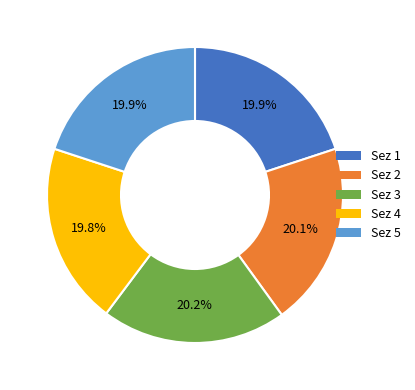

Does any single category account for the majority?

No